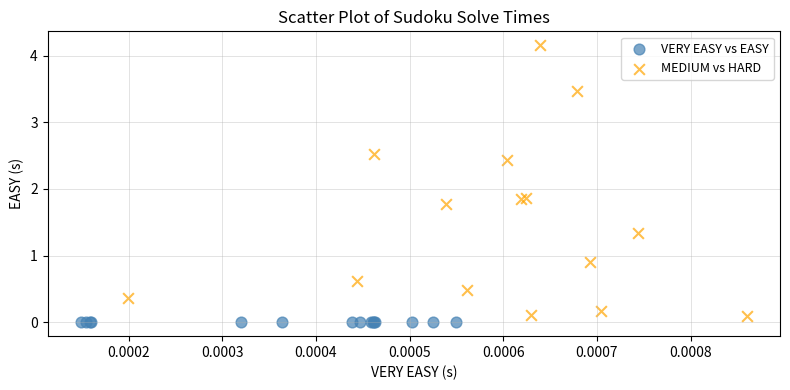

Which series reaches the maximum Y coordinate?

MEDIUM vs HARD